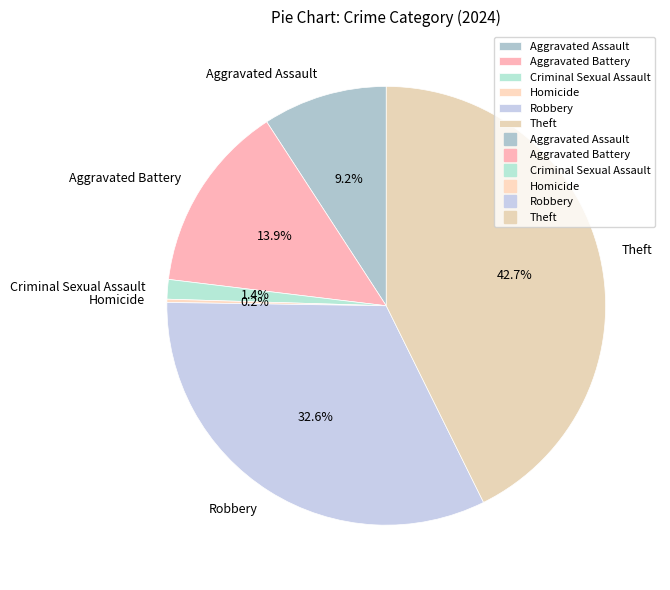

What is the total percentage of Robbery and Criminal Sexual Assault?

34.0%